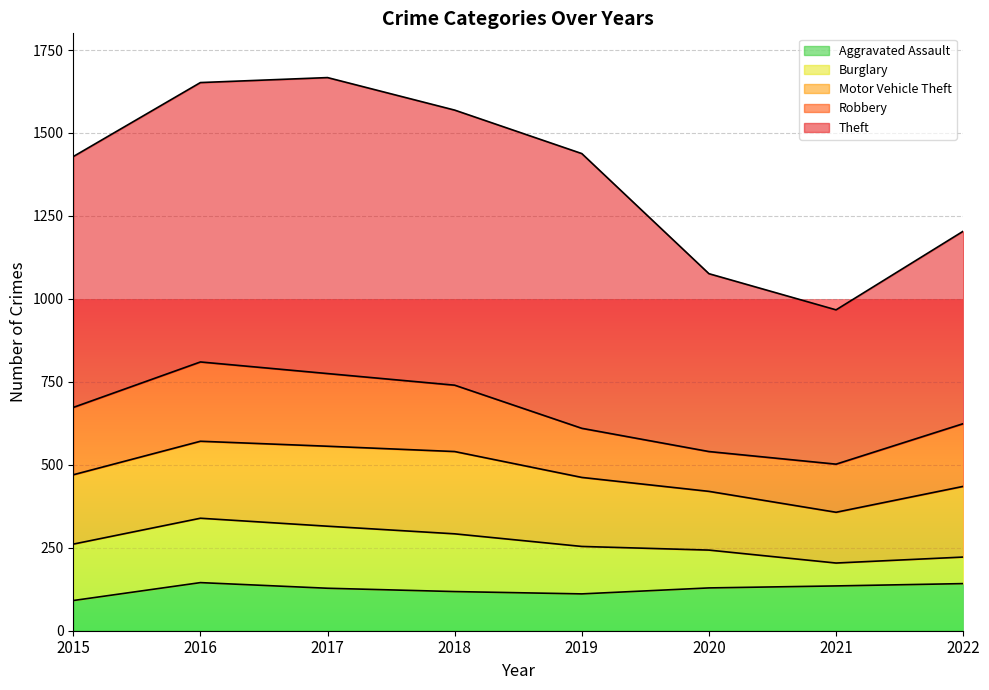

How many values in the Robbery series exceed 200?

3